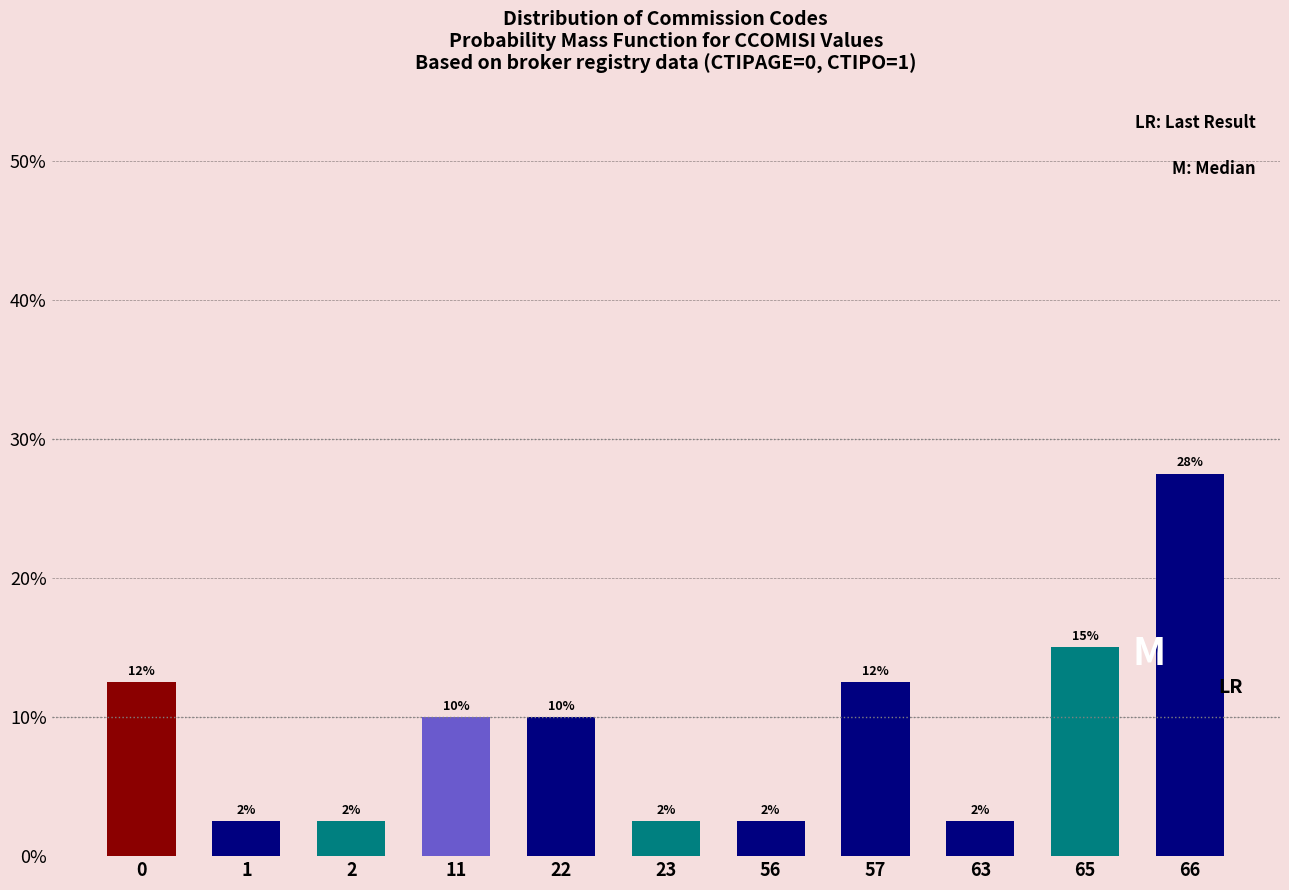

Are the bars horizontal?

No